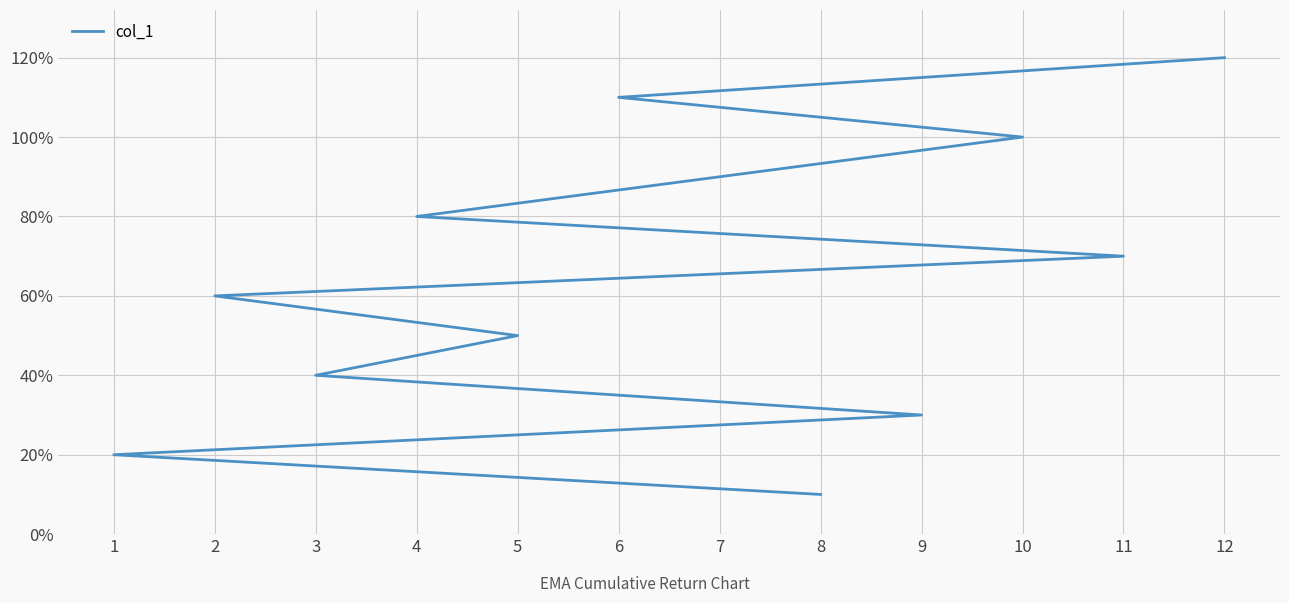

List the labels in order of value, largest first.

12, 6, 10, 7, 4, 11, 2, 5, 3, 9, 1, 8